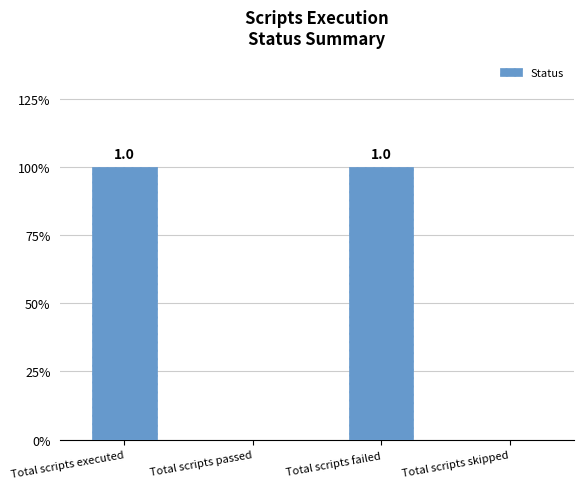

List the labels in order of value, largest first.

Total scripts executed, Total scripts failed, Total scripts passed, Total scripts skipped